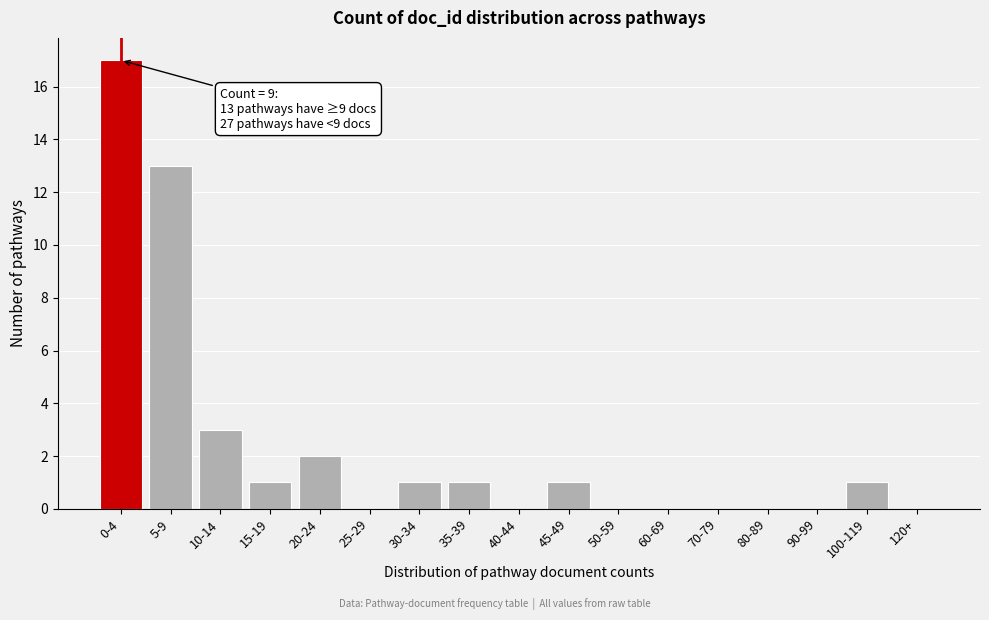

Reading left to right, transcribe all the data shown in this chart.

0-4=17	5-9=13	10-14=3	15-19=1	20-24=2	25-29=0	30-34=1	35-39=1	40-44=0	45-49=1	50-59=0	60-69=0	70-79=0	80-89=0	90-99=0	100-119=1	120+=0